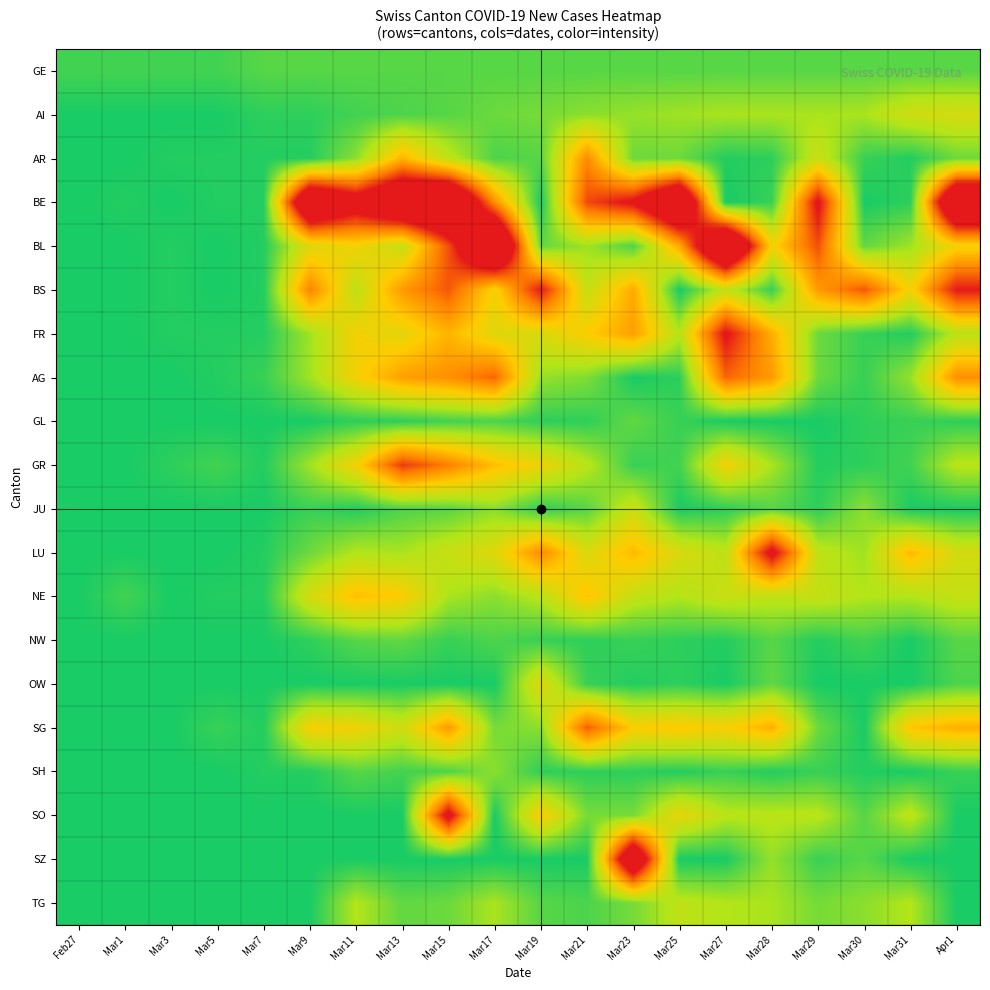

Reading left to right, extract all data points from this chart.

GE: Feb27=4	Mar1=4	Mar3=4	Mar5=4	Mar7=6	Mar9=6	Mar11=6	Mar13=6	Mar15=6	Mar17=6	Mar19=6	Mar21=6	Mar23=6	Mar25=6	Mar27=6	Mar28=6	Mar29=6	Mar30=6	Mar31=6	Apr1=6
AI: Feb27=0	Mar1=0	Mar3=0	Mar5=0	Mar7=2	Mar9=2	Mar11=4	Mar13=5	Mar15=6	Mar17=8	Mar19=9	Mar21=11	Mar23=12	Mar25=13	Mar27=14	Mar28=14	Mar29=14	Mar30=14	Mar31=20	Apr1=21
AR: Feb27=0	Mar1=0	Mar3=1	Mar5=1	Mar7=1	Mar9=1	Mar11=11	Mar13=34	Mar15=17	Mar17=5	Mar19=6	Mar21=42	Mar23=8	Mar25=8	Mar27=1	Mar28=2	Mar29=19	Mar30=3	Mar31=1	Apr1=8
BE: Feb27=0	Mar1=1	Mar3=0	Mar5=1	Mar7=1	Mar9=89	Mar11=70	Mar13=89	Mar15=95	Mar17=41	Mar19=0	Mar21=52	Mar23=62	Mar25=92	Mar27=0	Mar28=3	Mar29=62	Mar30=0	Mar31=2	Apr1=95
BL: Feb27=0	Mar1=0	Mar3=1	Mar5=0	Mar7=1	Mar9=23	Mar11=27	Mar13=18	Mar15=51	Mar17=98	Mar19=7	Mar21=13	Mar23=5	Mar25=36	Mar27=98	Mar28=27	Mar29=51	Mar30=7	Mar31=13	Apr1=27
BS: Feb27=0	Mar1=0	Mar3=1	Mar5=0	Mar7=1	Mar9=43	Mar11=17	Mar13=39	Mar15=50	Mar17=27	Mar19=59	Mar21=18	Mar23=36	Mar25=0	Mar27=18	Mar28=3	Mar29=39	Mar30=50	Mar31=27	Apr1=59
FR: Feb27=0	Mar1=0	Mar3=1	Mar5=1	Mar7=1	Mar9=13	Mar11=27	Mar13=24	Mar15=34	Mar17=23	Mar19=22	Mar21=29	Mar23=38	Mar25=16	Mar27=61	Mar28=35	Mar29=8	Mar30=3	Mar31=1	Apr1=16
AG: Feb27=0	Mar1=0	Mar3=0	Mar5=1	Mar7=3	Mar9=13	Mar11=27	Mar13=38	Mar15=41	Mar17=48	Mar19=12	Mar21=10	Mar23=0	Mar25=2	Mar27=48	Mar28=39	Mar29=8	Mar30=3	Mar31=12	Apr1=41
GL: Feb27=0	Mar1=0	Mar3=0	Mar5=0	Mar7=0	Mar9=0	Mar11=2	Mar13=2	Mar15=4	Mar17=5	Mar19=2	Mar21=2	Mar23=7	Mar25=3	Mar27=0	Mar28=0	Mar29=0	Mar30=2	Mar31=3	Apr1=2
GR: Feb27=0	Mar1=0	Mar3=2	Mar5=4	Mar7=1	Mar9=13	Mar11=27	Mar13=54	Mar15=44	Mar17=32	Mar19=26	Mar21=16	Mar23=3	Mar25=4	Mar27=27	Mar28=14	Mar29=1	Mar30=2	Mar31=4	Apr1=16
JU: Feb27=0	Mar1=0	Mar3=0	Mar5=0	Mar7=0	Mar9=3	Mar11=1	Mar13=5	Mar15=6	Mar17=11	Mar19=2	Mar21=6	Mar23=19	Mar25=0	Mar27=2	Mar28=6	Mar29=2	Mar30=11	Mar31=0	Apr1=0
LU: Feb27=0	Mar1=0	Mar3=0	Mar5=0	Mar7=1	Mar9=8	Mar11=15	Mar13=14	Mar15=19	Mar17=23	Mar19=42	Mar21=22	Mar23=33	Mar25=22	Mar27=17	Mar28=64	Mar29=17	Mar30=13	Mar31=33	Apr1=21
NE: Feb27=0	Mar1=4	Mar3=0	Mar5=1	Mar7=1	Mar9=21	Mar11=32	Mar13=29	Mar15=14	Mar17=11	Mar19=16	Mar21=31	Mar23=18	Mar25=15	Mar27=19	Mar28=17	Mar29=18	Mar30=15	Mar31=15	Apr1=18
NW: Feb27=0	Mar1=0	Mar3=0	Mar5=0	Mar7=0	Mar9=2	Mar11=6	Mar13=7	Mar15=3	Mar17=5	Mar19=3	Mar21=2	Mar23=3	Mar25=2	Mar27=1	Mar28=6	Mar29=1	Mar30=4	Mar31=0	Apr1=6
OW: Feb27=0	Mar1=0	Mar3=0	Mar5=0	Mar7=0	Mar9=0	Mar11=0	Mar13=0	Mar15=0	Mar17=0	Mar19=23	Mar21=3	Mar23=1	Mar25=2	Mar27=0	Mar28=7	Mar29=0	Mar30=0	Mar31=0	Apr1=5
SG: Feb27=0	Mar1=0	Mar3=0	Mar5=3	Mar7=1	Mar9=28	Mar11=27	Mar13=20	Mar15=39	Mar17=9	Mar19=11	Mar21=49	Mar23=29	Mar25=30	Mar27=28	Mar28=35	Mar29=8	Mar30=0	Mar31=31	Apr1=35
SH: Feb27=0	Mar1=0	Mar3=0	Mar5=0	Mar7=1	Mar9=1	Mar11=6	Mar13=4	Mar15=5	Mar17=11	Mar19=2	Mar21=2	Mar23=2	Mar25=1	Mar27=3	Mar28=1	Mar29=3	Mar30=1	Mar31=0	Apr1=3
SO: Feb27=0	Mar1=0	Mar3=0	Mar5=0	Mar7=0	Mar9=0	Mar11=0	Mar13=0	Mar15=65	Mar17=0	Mar19=29	Mar21=9	Mar23=9	Mar25=25	Mar27=16	Mar28=16	Mar29=16	Mar30=6	Mar31=17	Apr1=0
SZ: Feb27=0	Mar1=0	Mar3=0	Mar5=0	Mar7=0	Mar9=0	Mar11=0	Mar13=0	Mar15=0	Mar17=0	Mar19=0	Mar21=0	Mar23=84	Mar25=0	Mar27=0	Mar28=12	Mar29=3	Mar30=6	Mar31=0	Apr1=0
TG: Feb27=0	Mar1=0	Mar3=0	Mar5=0	Mar7=0	Mar9=0	Mar11=15	Mar13=7	Mar15=8	Mar17=14	Mar19=6	Mar21=5	Mar23=9	Mar25=17	Mar27=15	Mar28=14	Mar29=9	Mar30=11	Mar31=15	Apr1=0